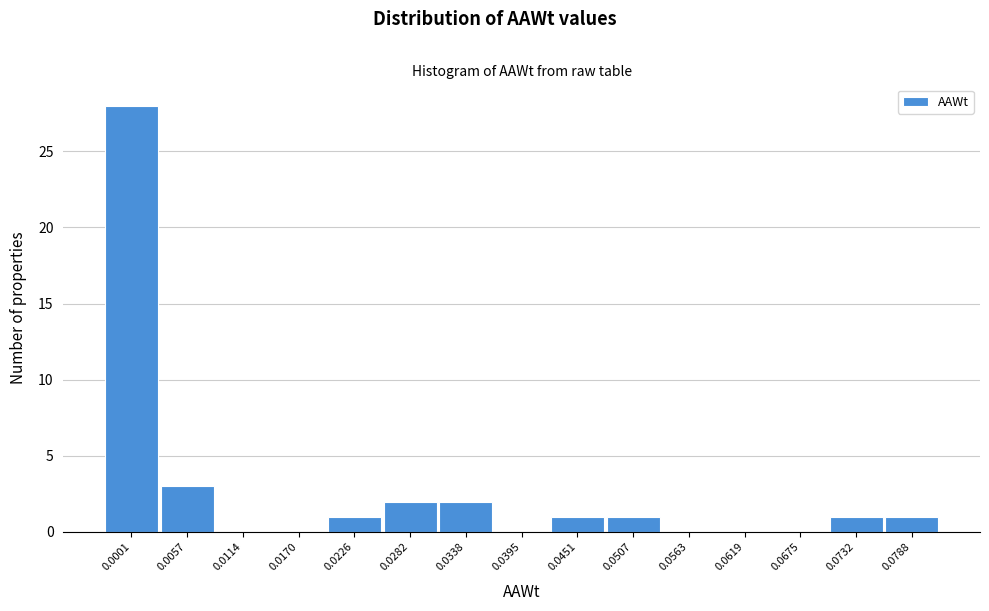

Reading left to right, extract all data points from this chart.

0.0001=28	0.0057=3	0.0114=0	0.0170=0	0.0226=1	0.0282=2	0.0338=2	0.0395=0	0.0451=1	0.0507=1	0.0563=0	0.0619=0	0.0675=0	0.0732=1	0.0788=1